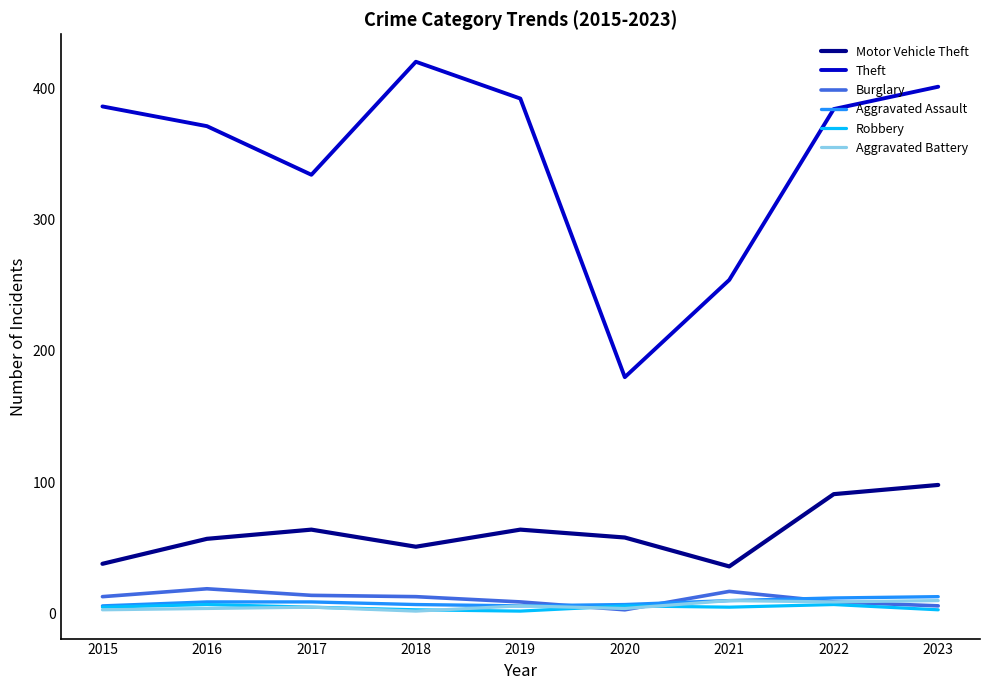

Is the value of Motor Vehicle Theft at 2018 greater than the value of Burglary at 2019?

Yes